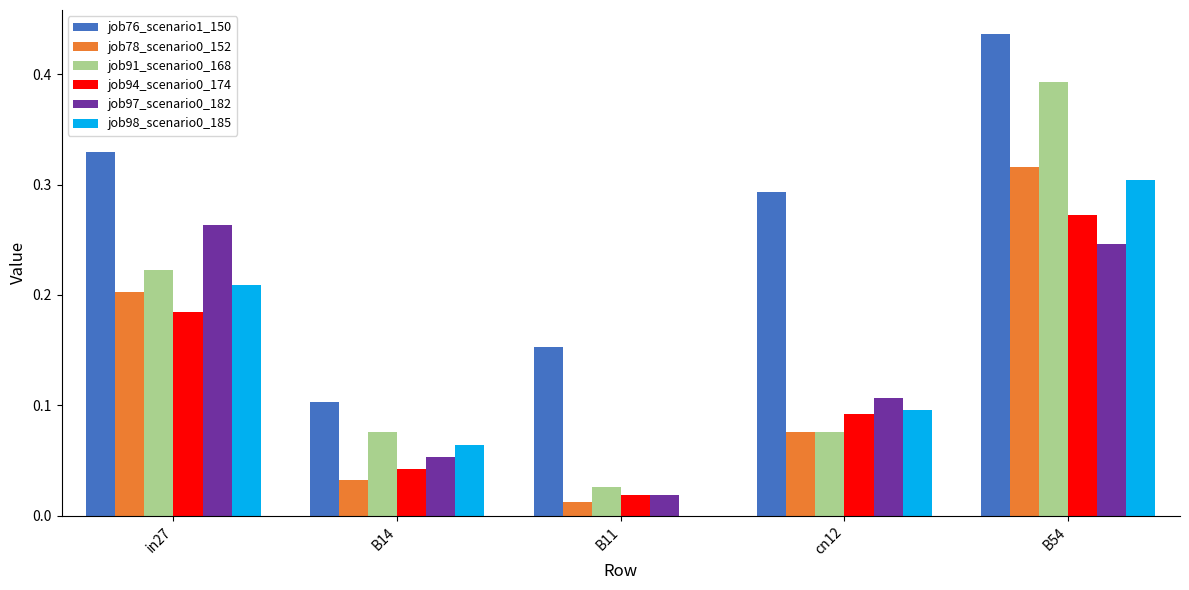

What is the sum of all job98_scenario0_185 values?

0.7